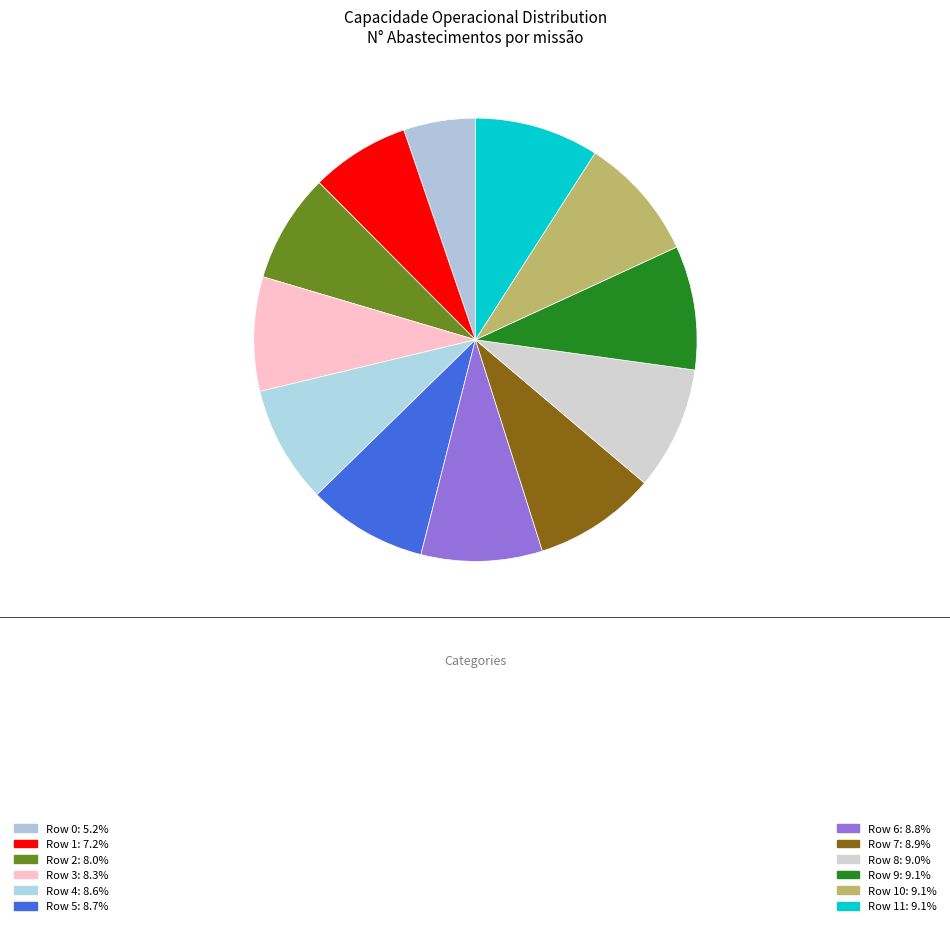

Is there a majority slice in this chart?

No